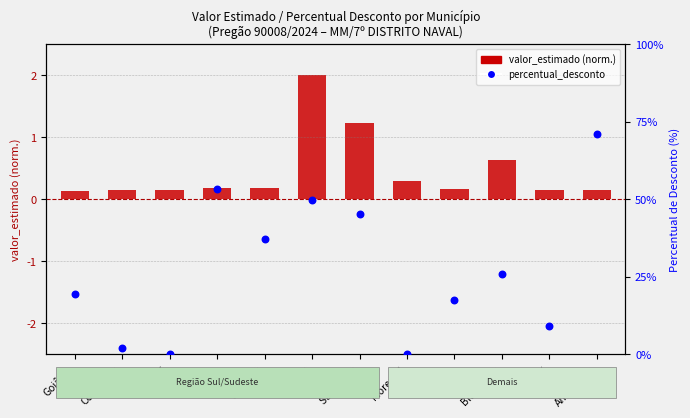

At which category is the sum across all series the highest?

Americana